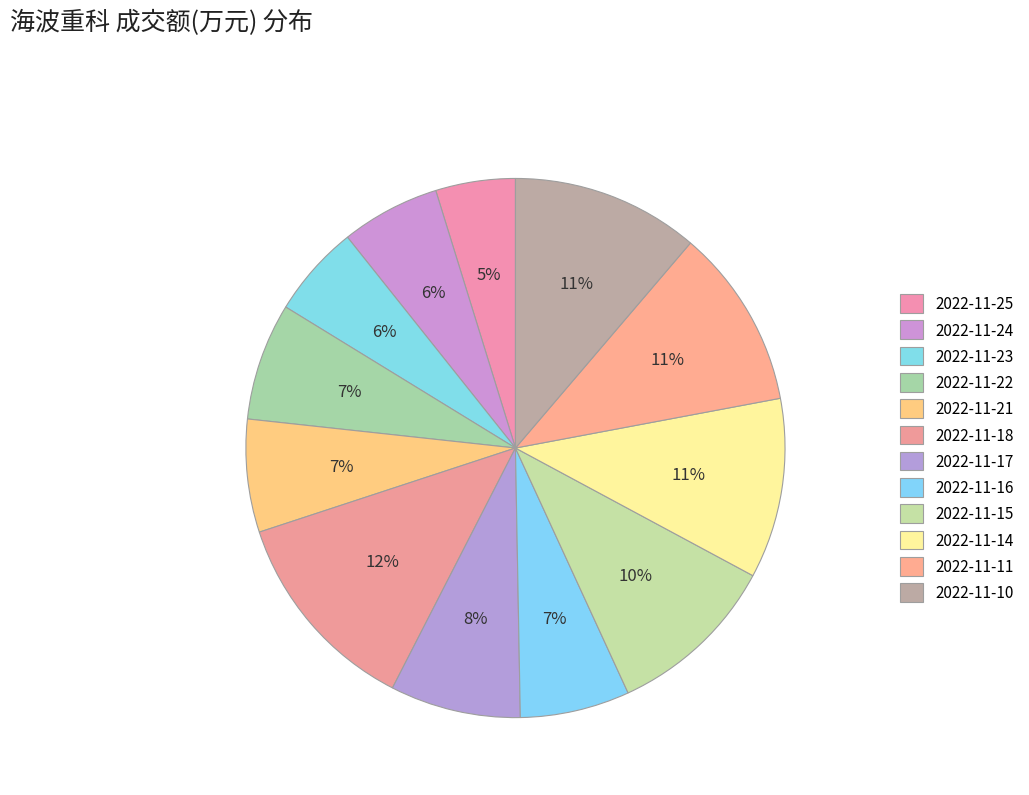

Count the number of slices in the pie.

12